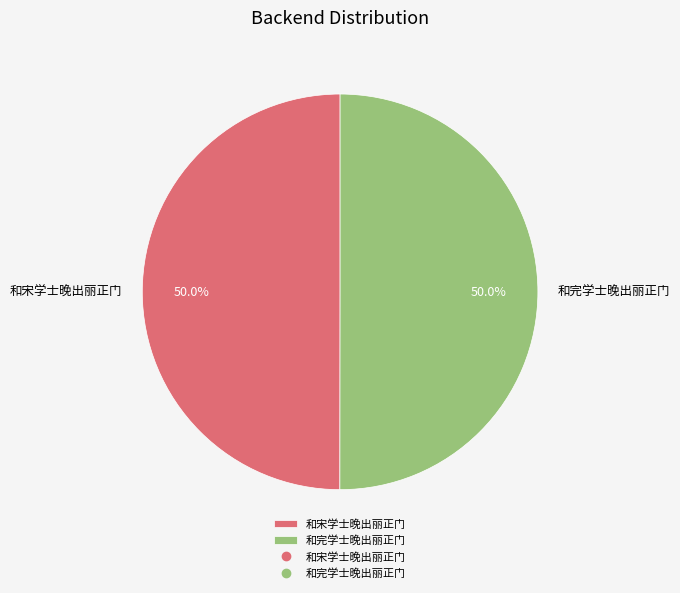

Count the number of slices in the pie.

2